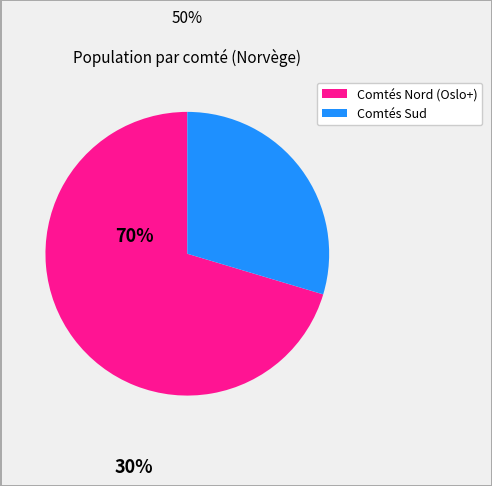

Is there any slice that represents more than half of the pie?

Yes